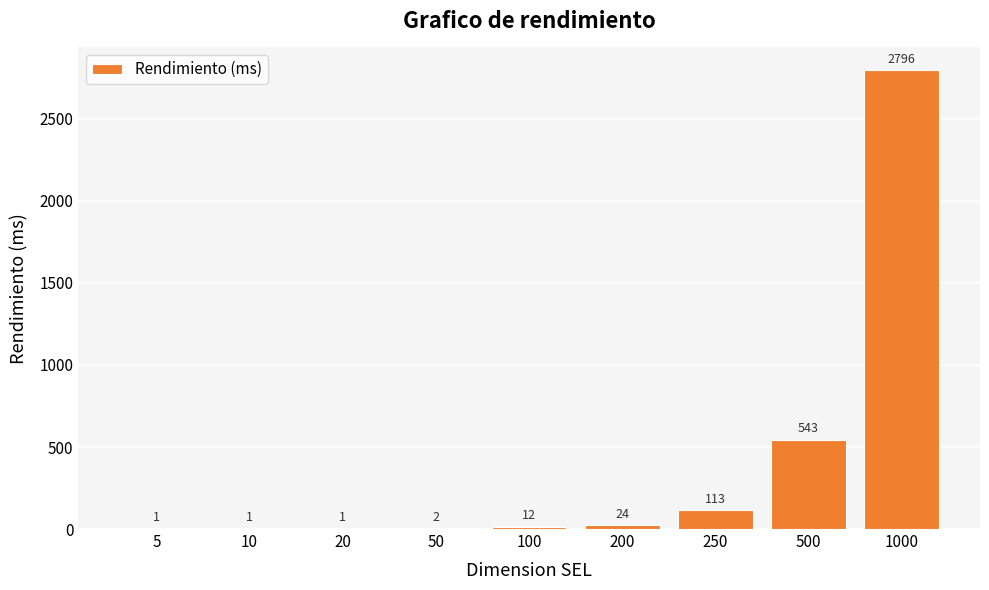

Reading left to right, what are all the values shown in this chart?

1	1	1	2	12	24	113	543	2796